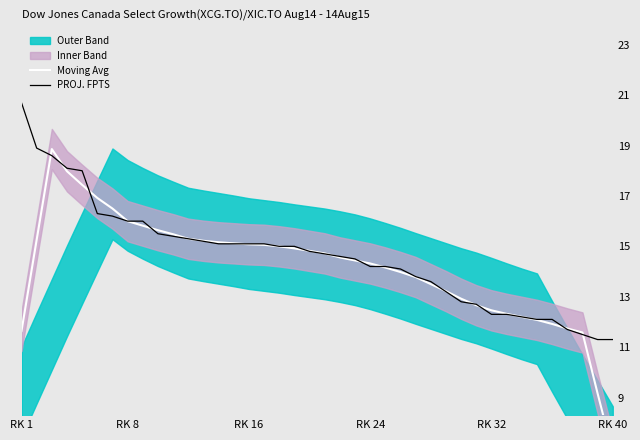

Which series has the largest total across all categories?

PROJ. FPTS